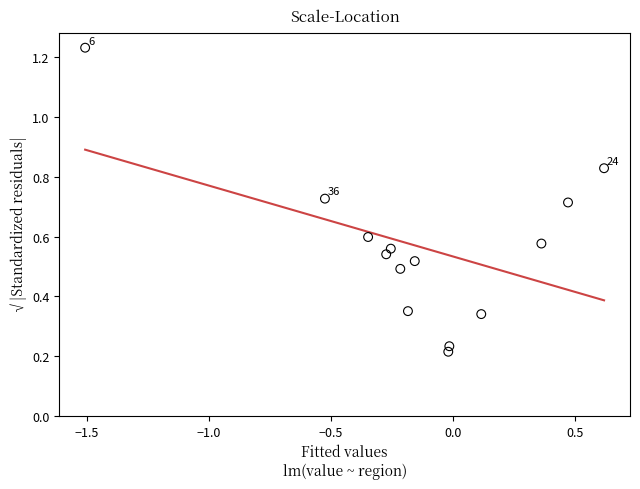

What is the range of Y values (max minus min)?

1.0